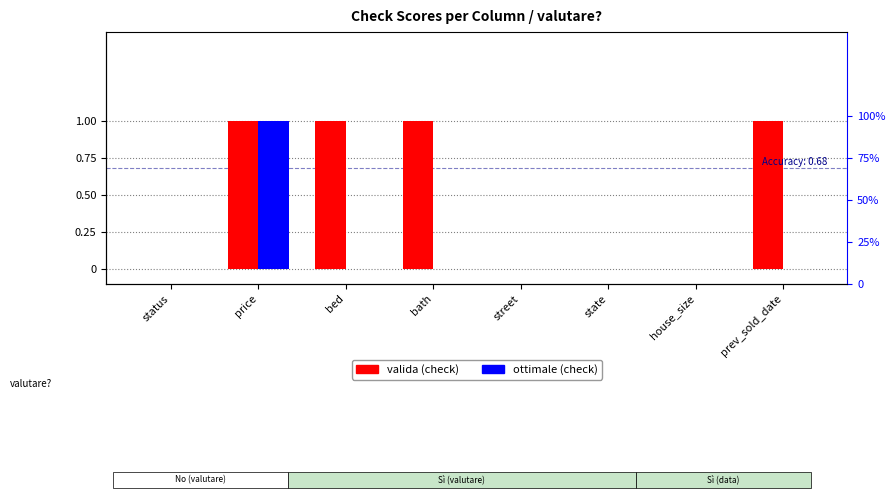

At which label is ottimale (check) closest to 0?

status